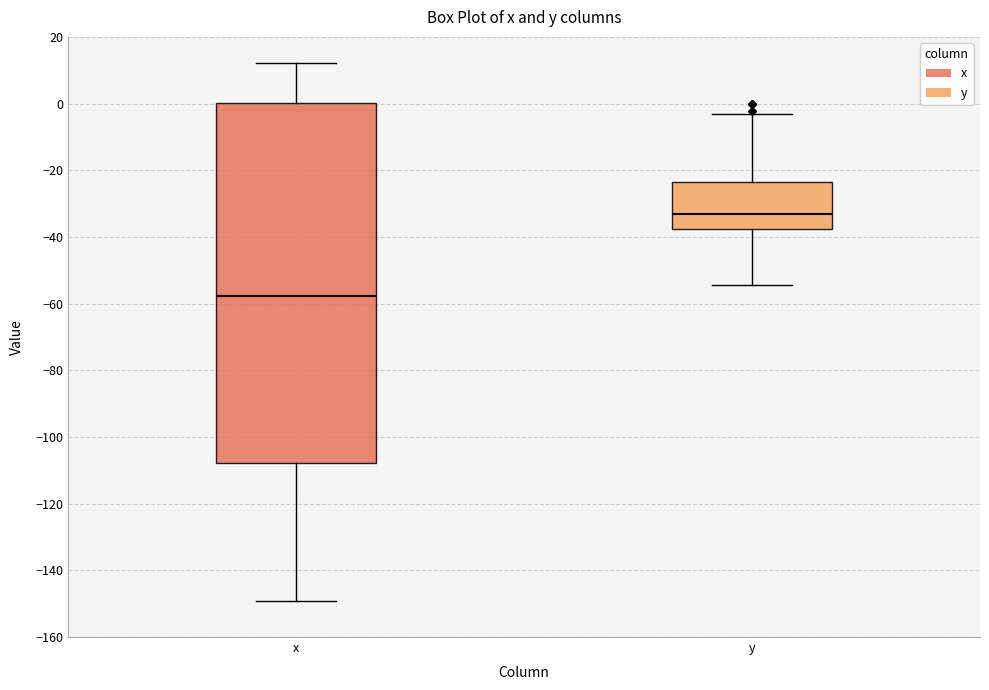

Reading left to right, transcribe this box plot: for each box, give where its median line is, the range the box spans, and where its two whiskers end, as read against the y-axis. The values are not printed on the chart, so give them approximately, as read against the axis.

x: median -58, box -108 to 0, whiskers -150 to 12
y: median -34, box -38 to -24, whiskers -54 to -4